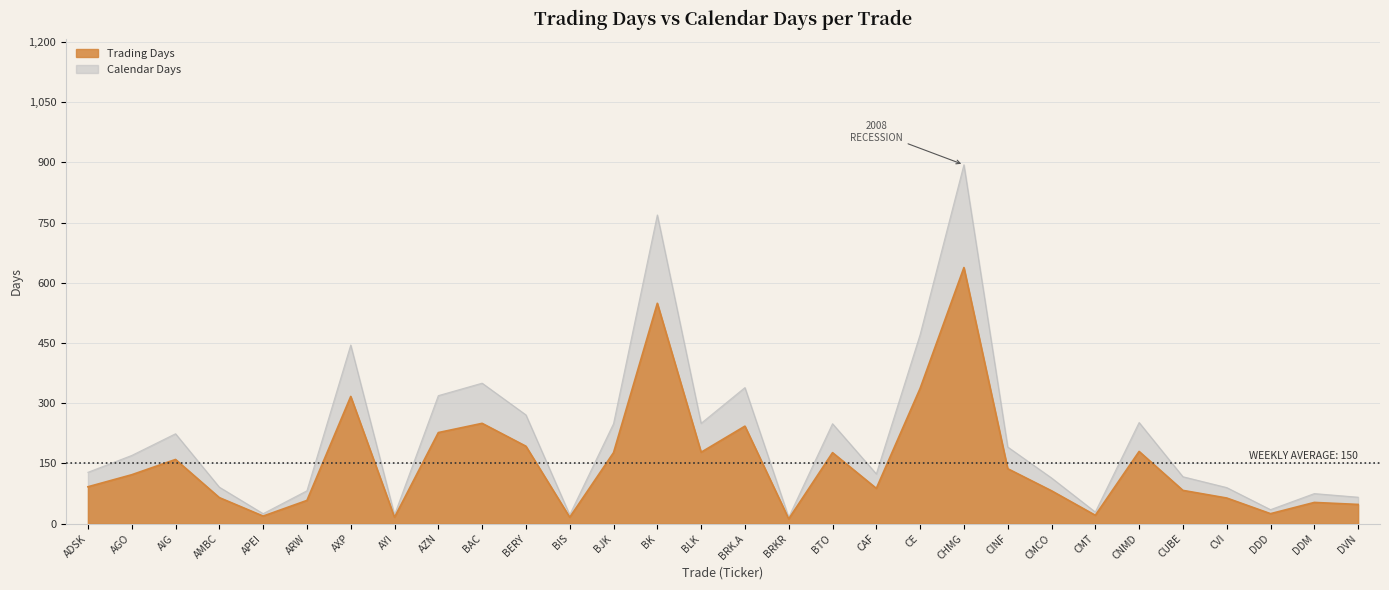

How many data points in Trading Days are above 122?

14